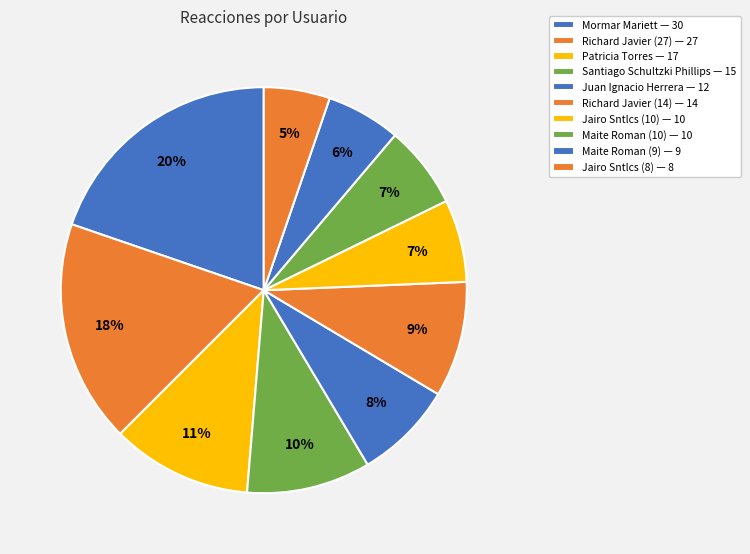

To the nearest percent, what is the combined percentage of Juan Ignacio Herrera and Mormar Mariett?

28%